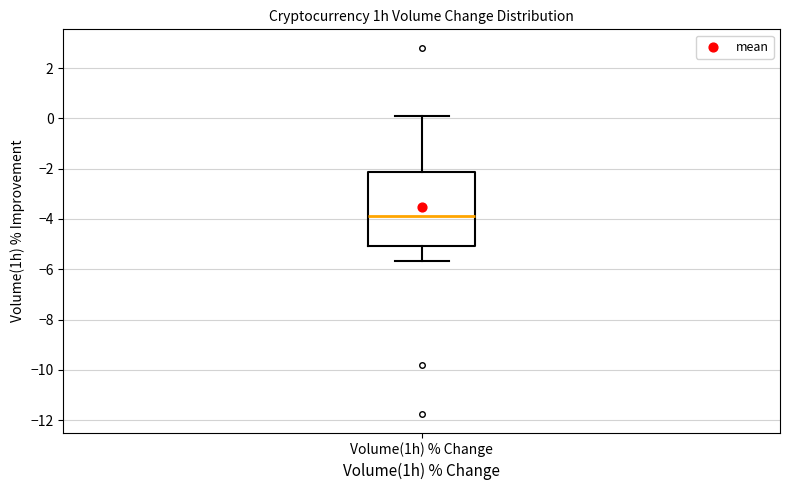

Read this box plot against the y-axis: the position of the median line, the range covered by the box, and the ends of both whiskers. The values are not printed on the chart, so give them approximately, as read against the axis.

median -3.8, box -5.0 to -2.2, whiskers -5.6 to 0.2